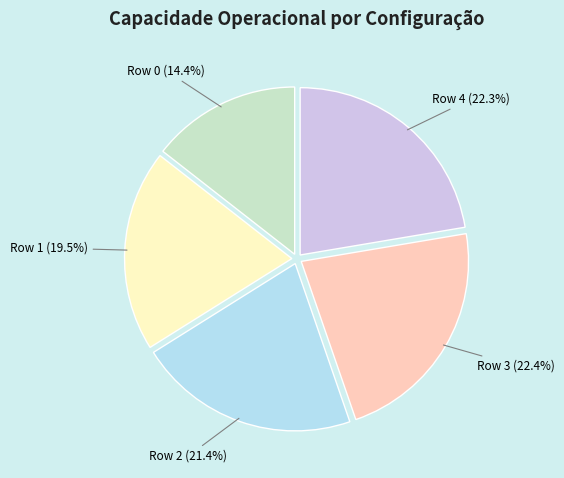

Is there any slice that represents more than half of the pie?

No